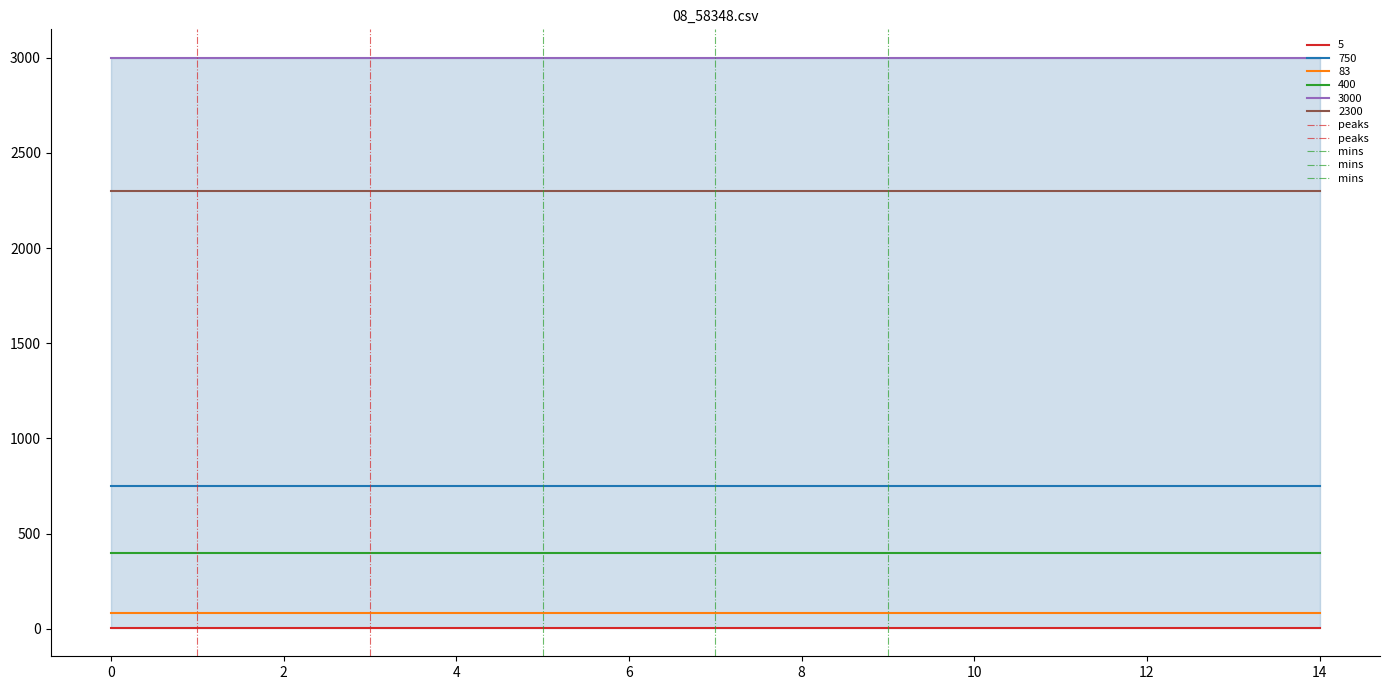

True or false: peaks has a value of -1 at −2.

False